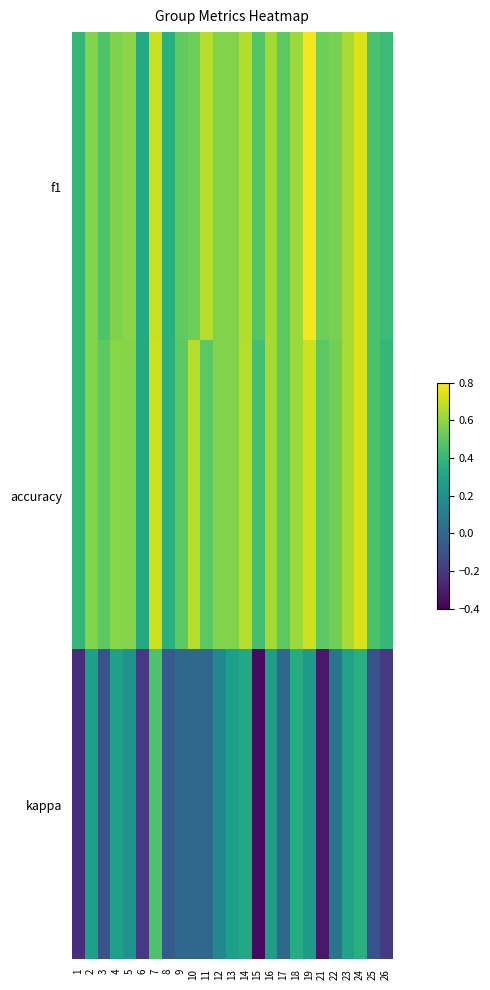

At how many categories does at least one series exceed 0?

25